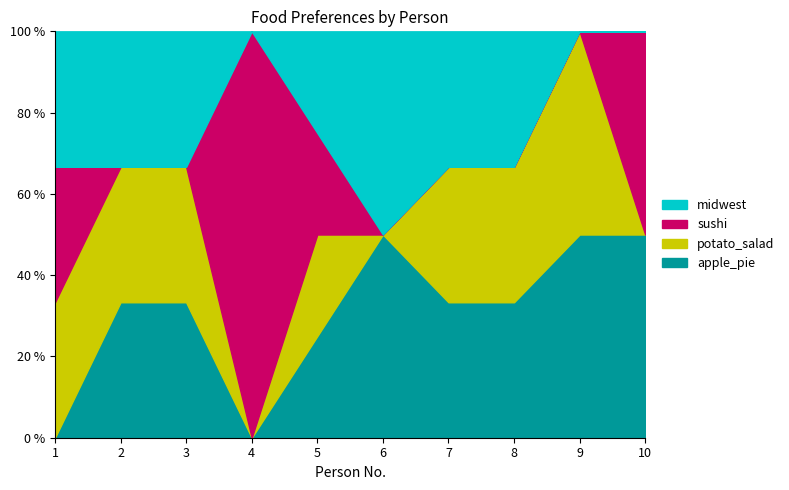

How many lines are shown in the chart?

4